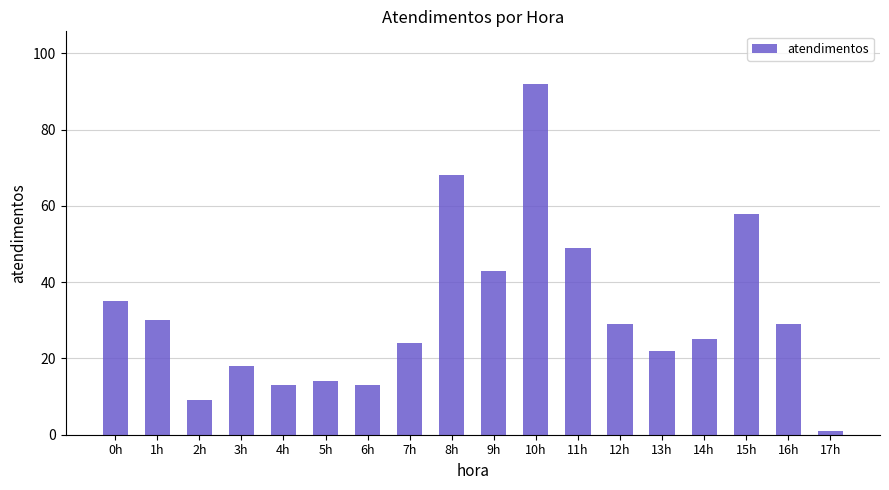

Which category has the lowest value across all series?

17h